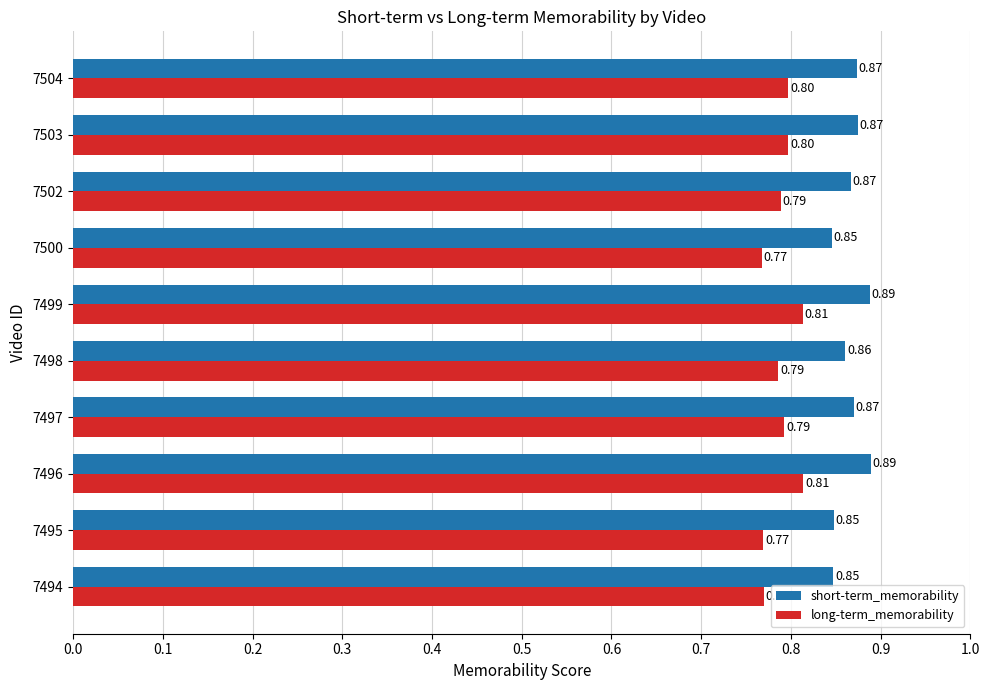

What are all the series names shown in the legend?

short-term_memorability, long-term_memorability